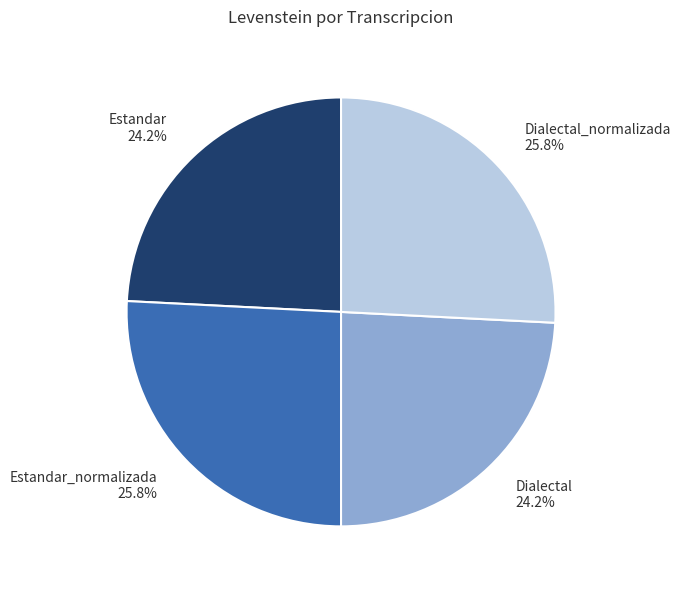

Does Dialectal_normalizada 25.8% account for over 50% of the chart?

No